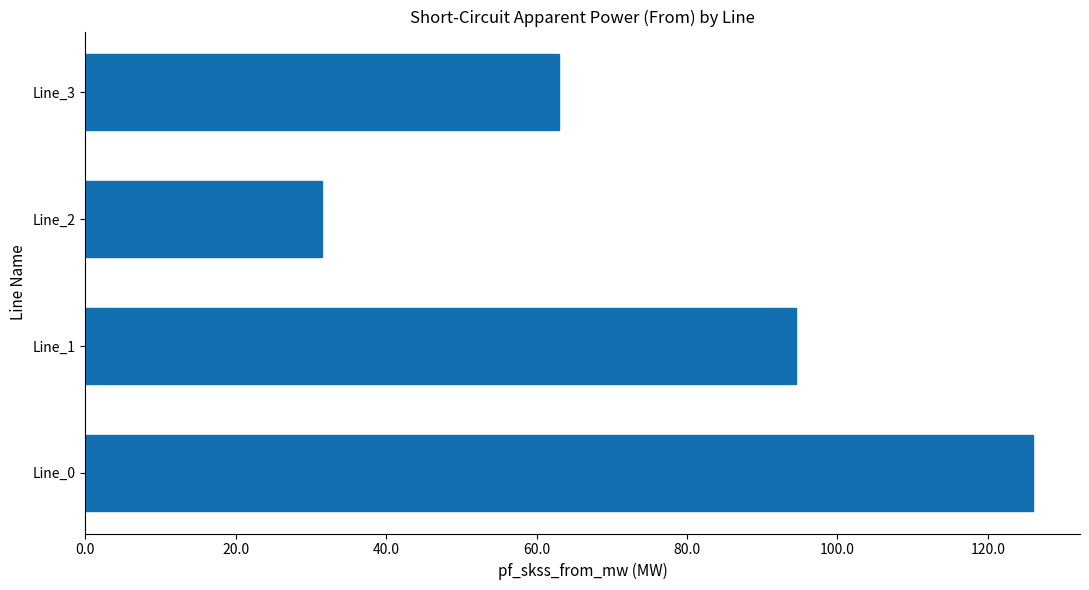

What is the change in value from Line_0 to Line_2?

-94.5